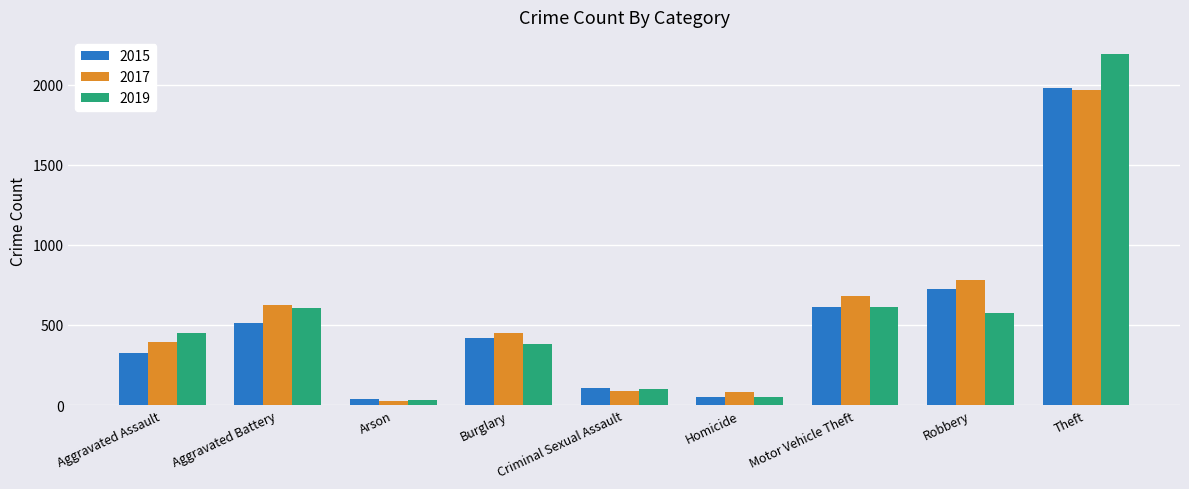

Where is 2017 nearest to the value 995?

Robbery